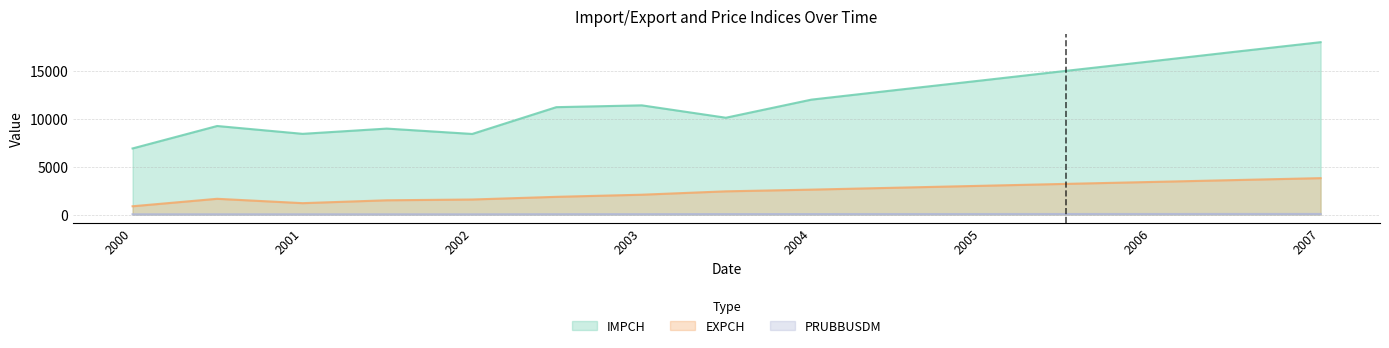

Which series has the largest range (max minus min)?

IMPCH